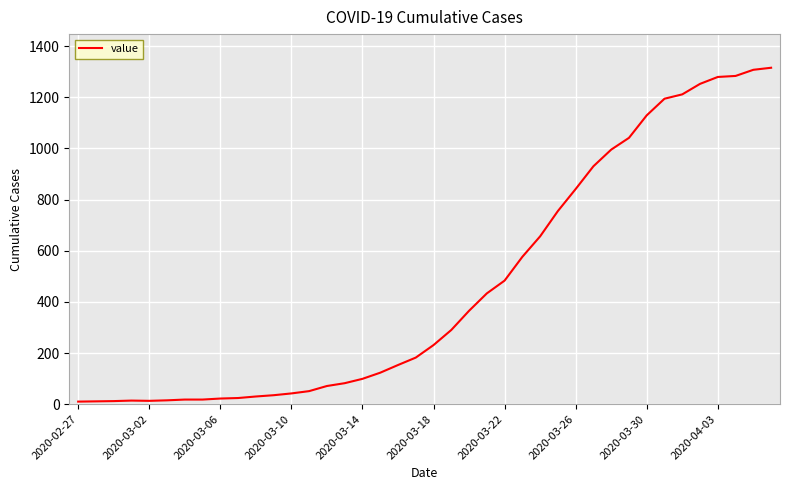

What is the greatest value displayed?

1315